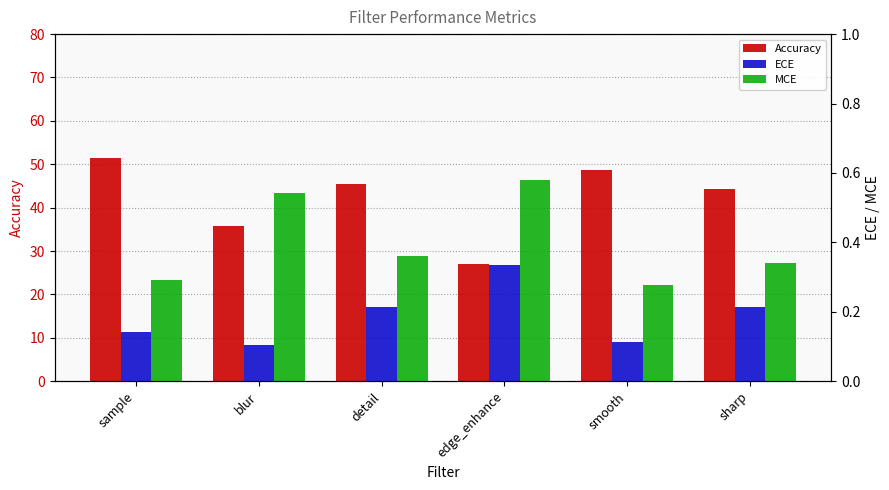

Which series has the largest total across all categories?

Accuracy